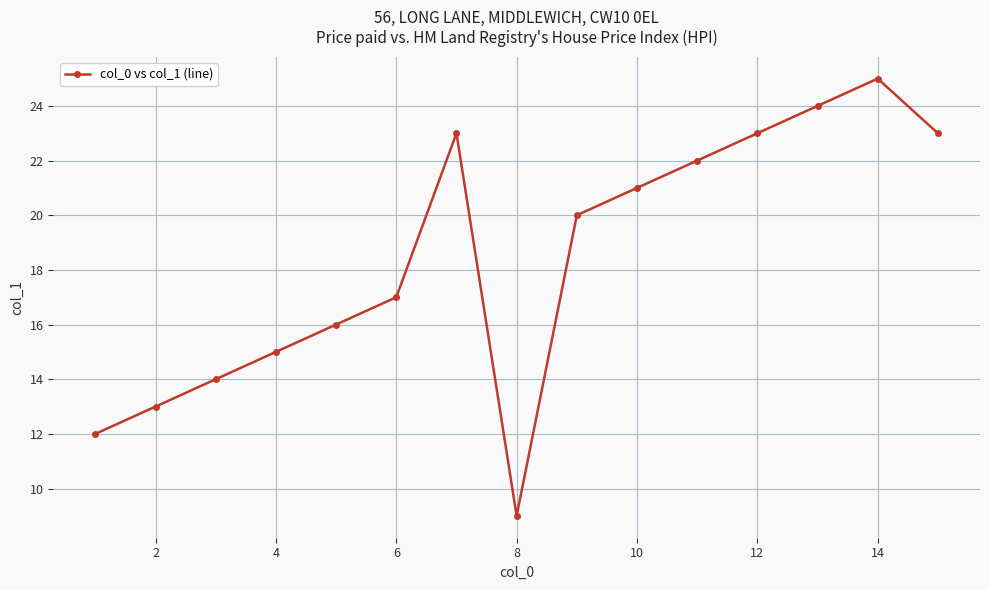

True or false: the data has more than 0 interior local peaks.

True